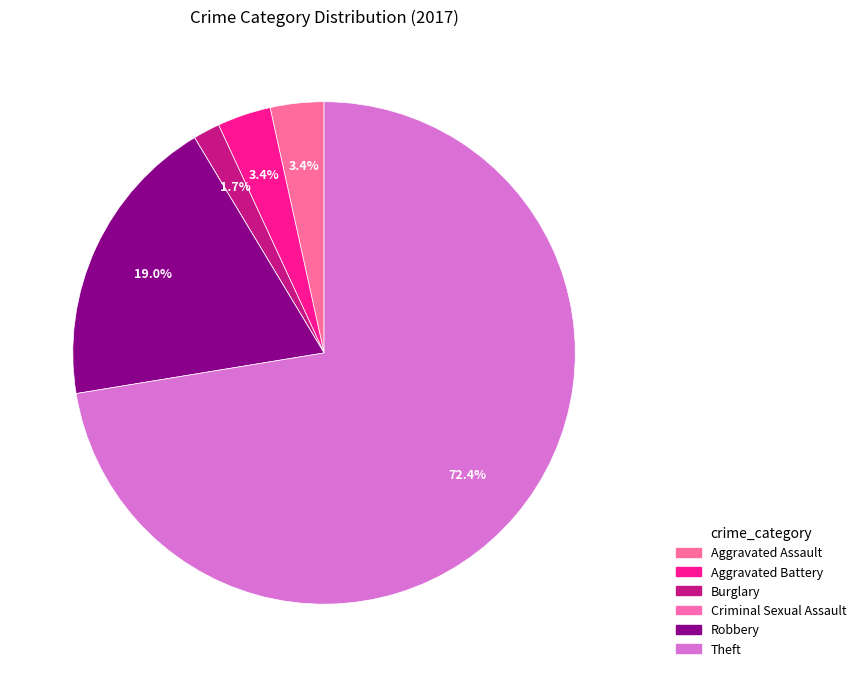

To the nearest percent, what percentage of the pie is Theft?

72%